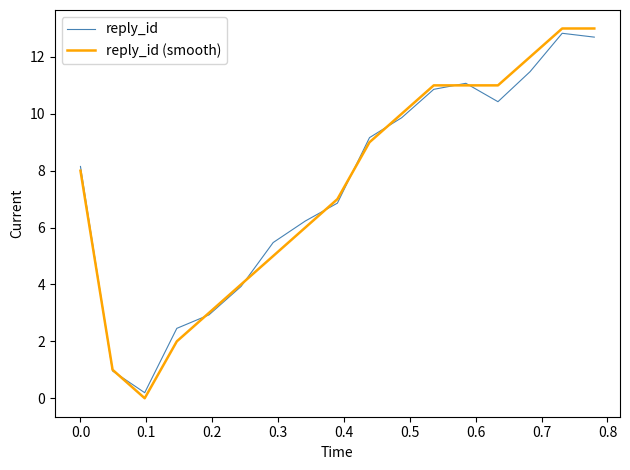

True or false: reply_id (smooth) and reply_id cross at least once.

True